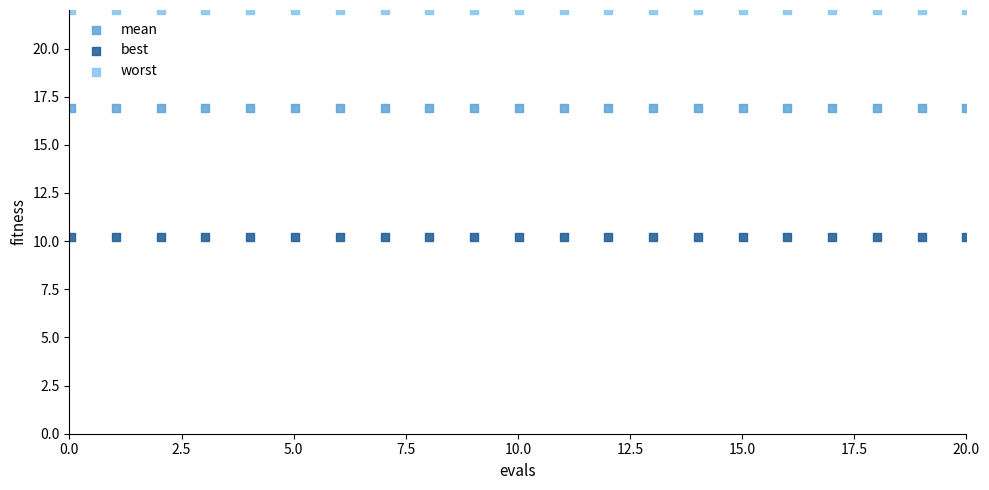

Which series contains the lowest Y value?

best